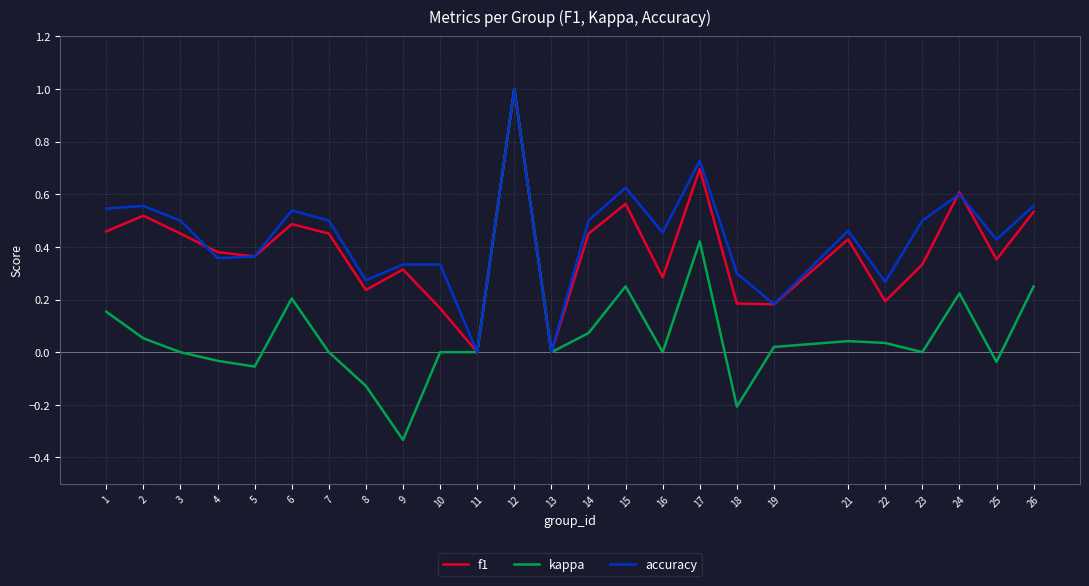

What is the greatest value displayed?

1.0